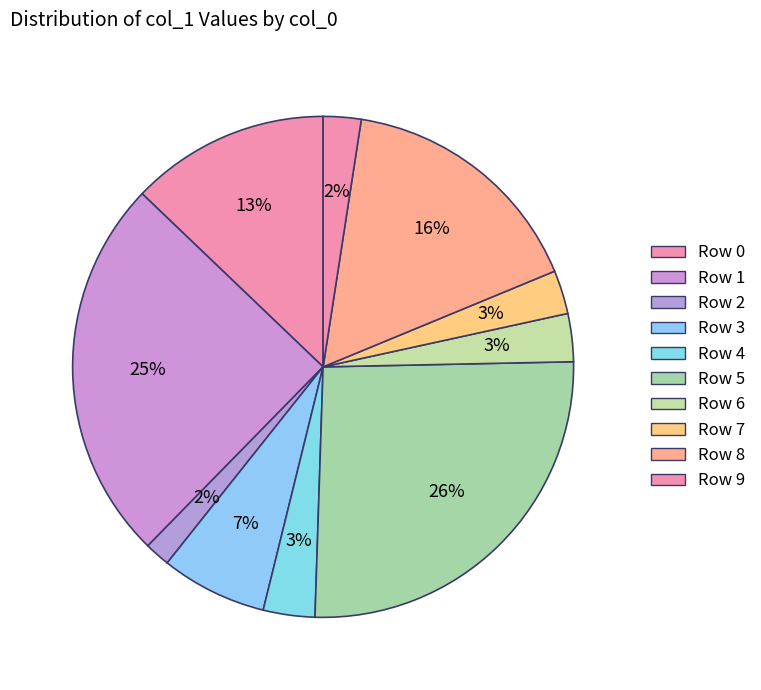

Rank the categories by value from highest to lowest.

5, 1, 8, 0, 3, 4, 6, 7, 9, 2